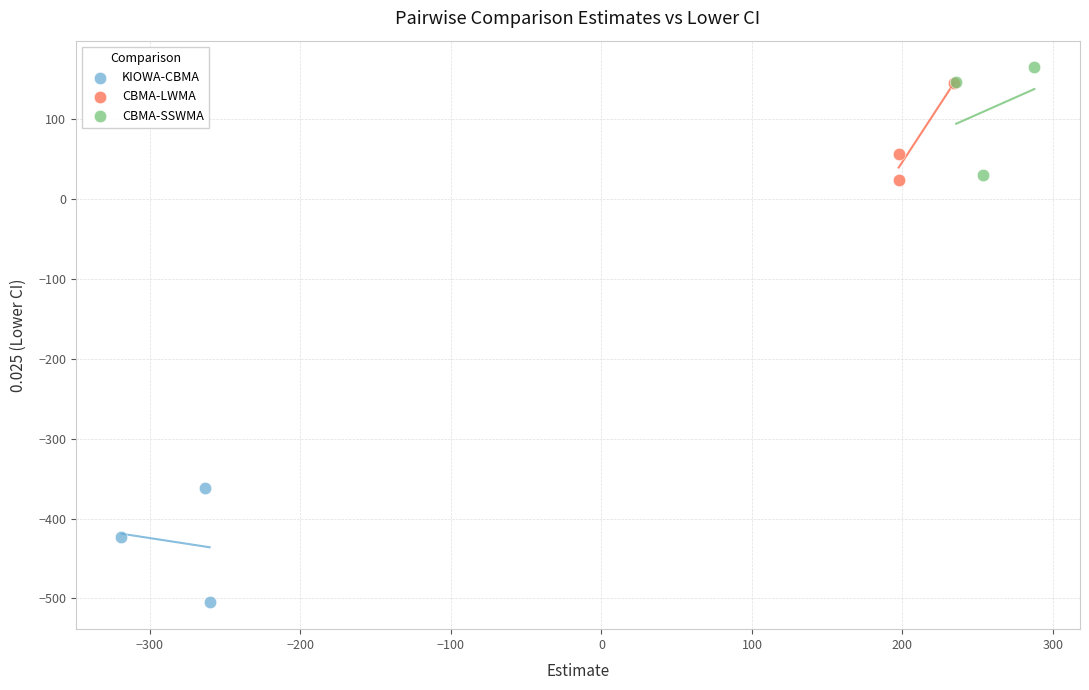

Which series contains the lowest Y value?

KIOWA-CBMA